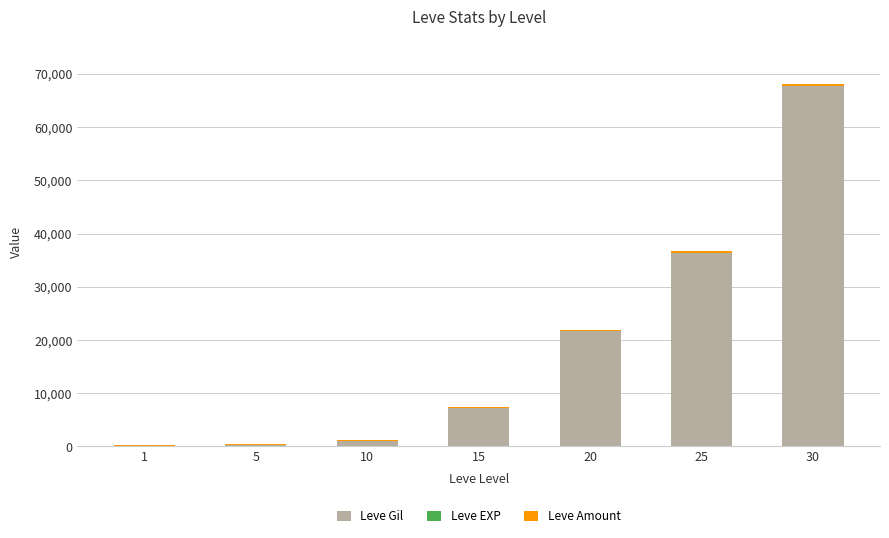

At which category is the sum across all series the highest?

30